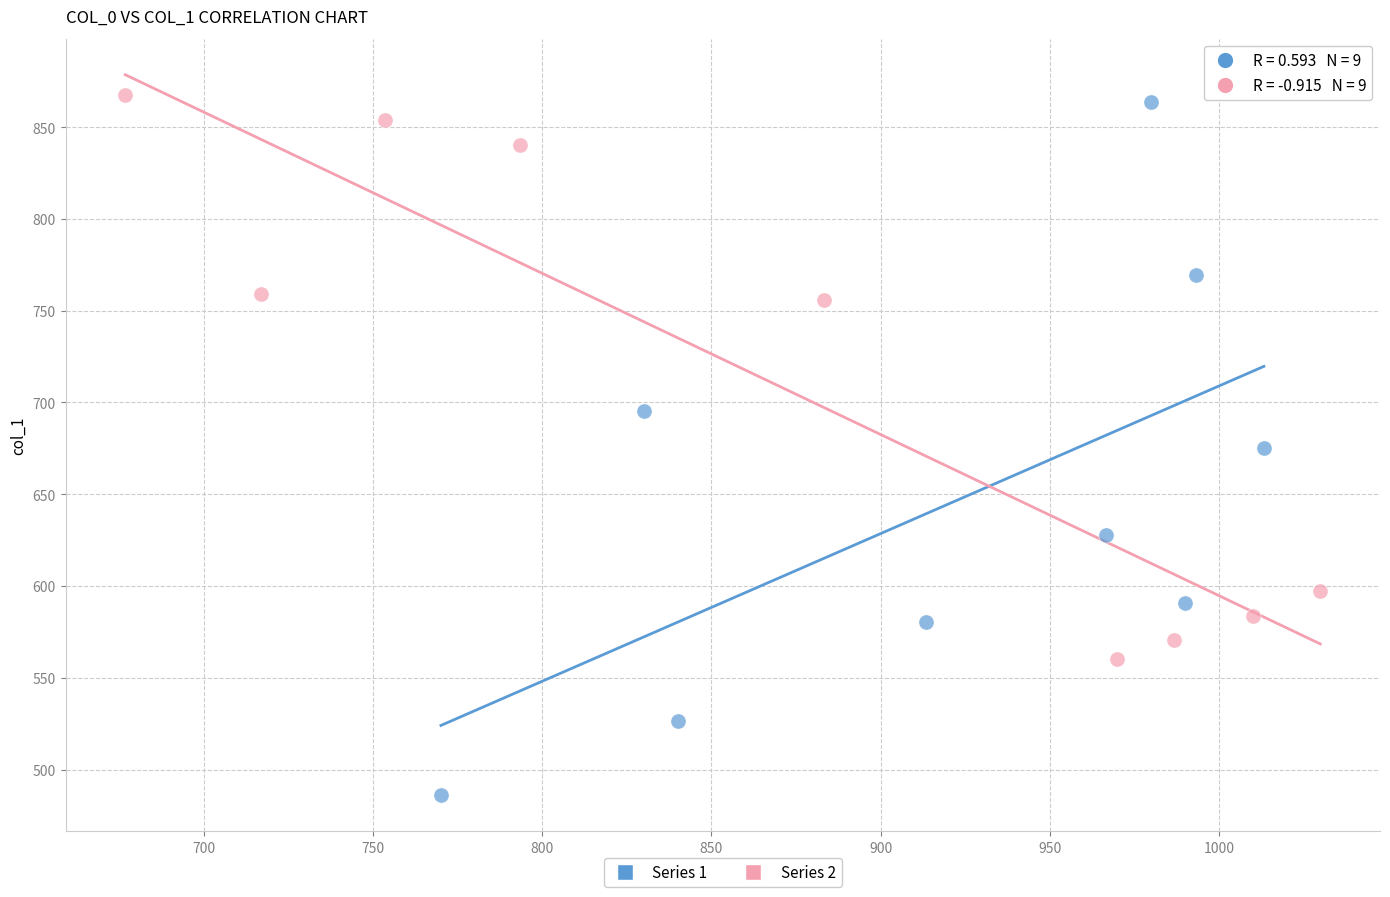

Which series has the widest spread of Y values?

Series 1